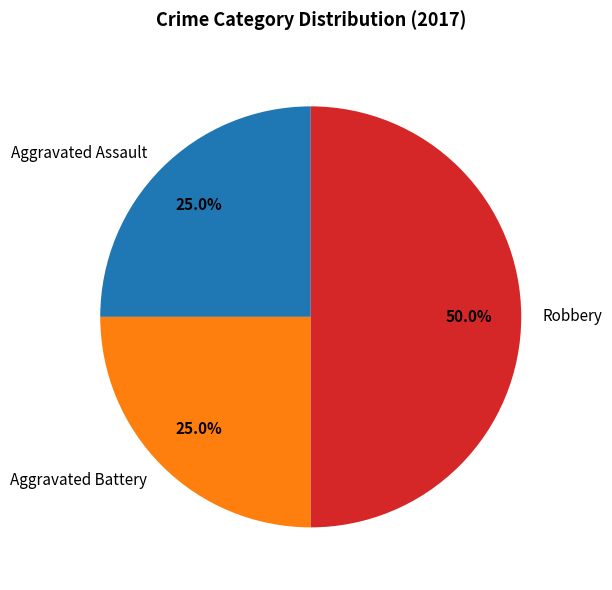

What percentage is NOT represented by Robbery?

50.0%